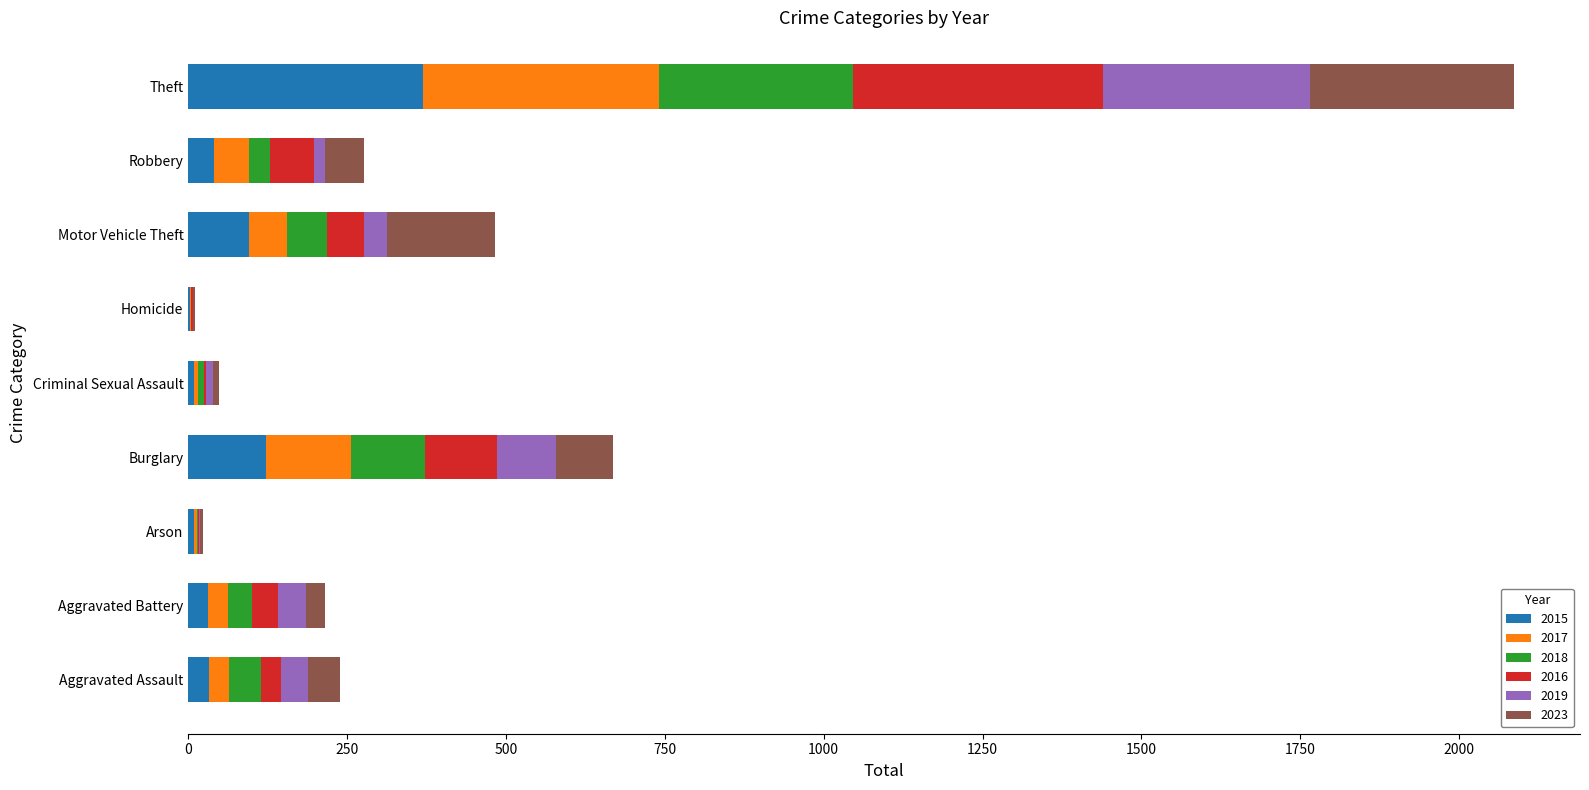

The value of 2015 at Burglary is 123. True or false?

True